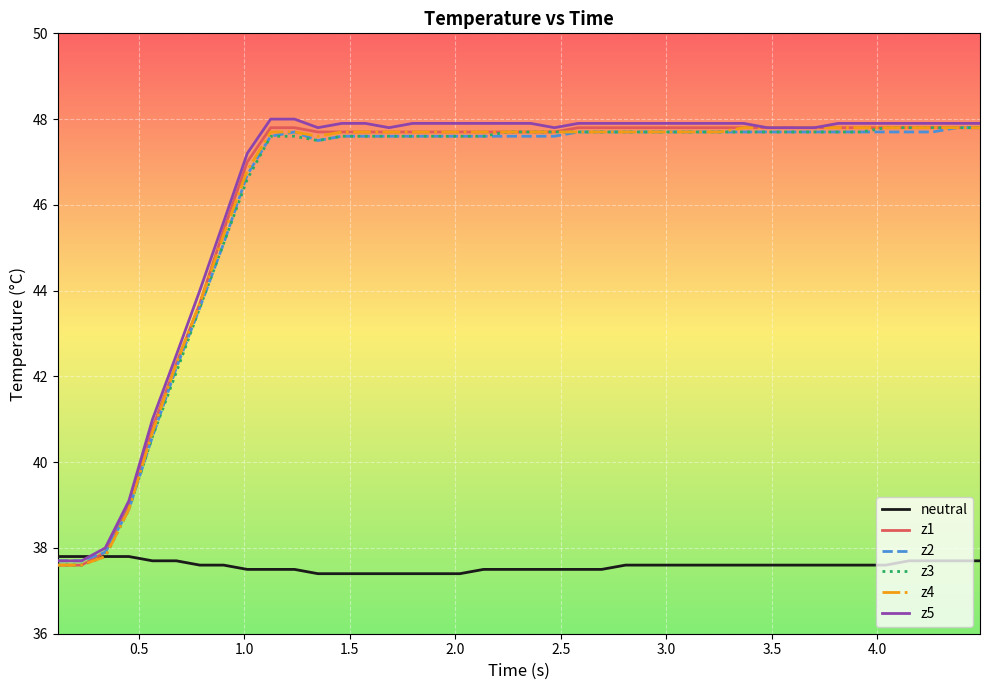

What is the highest value of the z2 series?

47.8